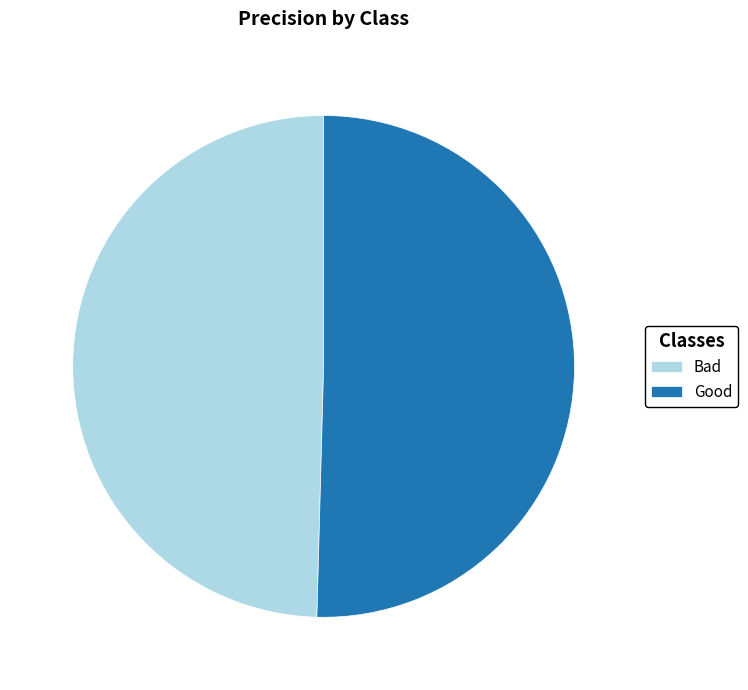

Count the number of slices in the pie.

2